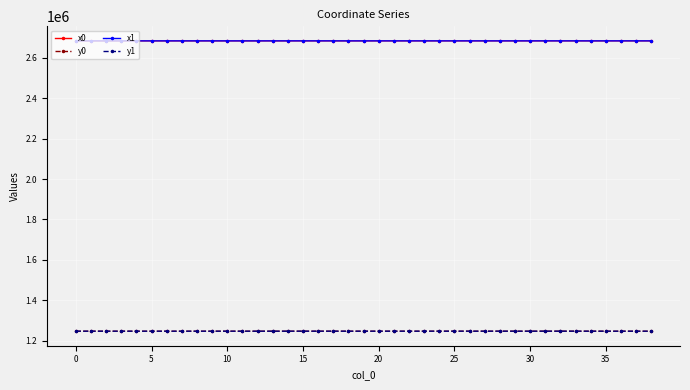

What is the difference between the maximum and second lowest values in the y1 series?

135.5